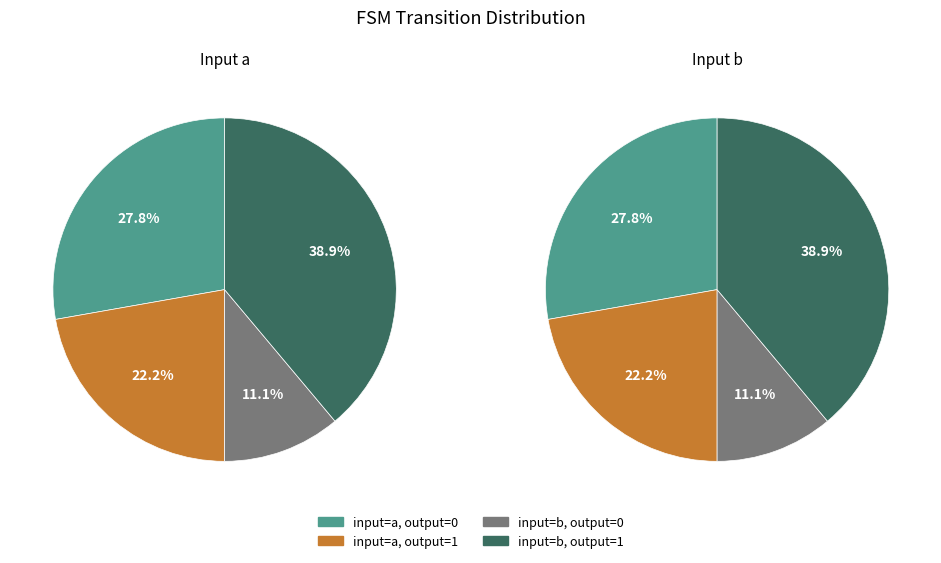

What is the smallest slice in the pie chart?

output_0_input_b